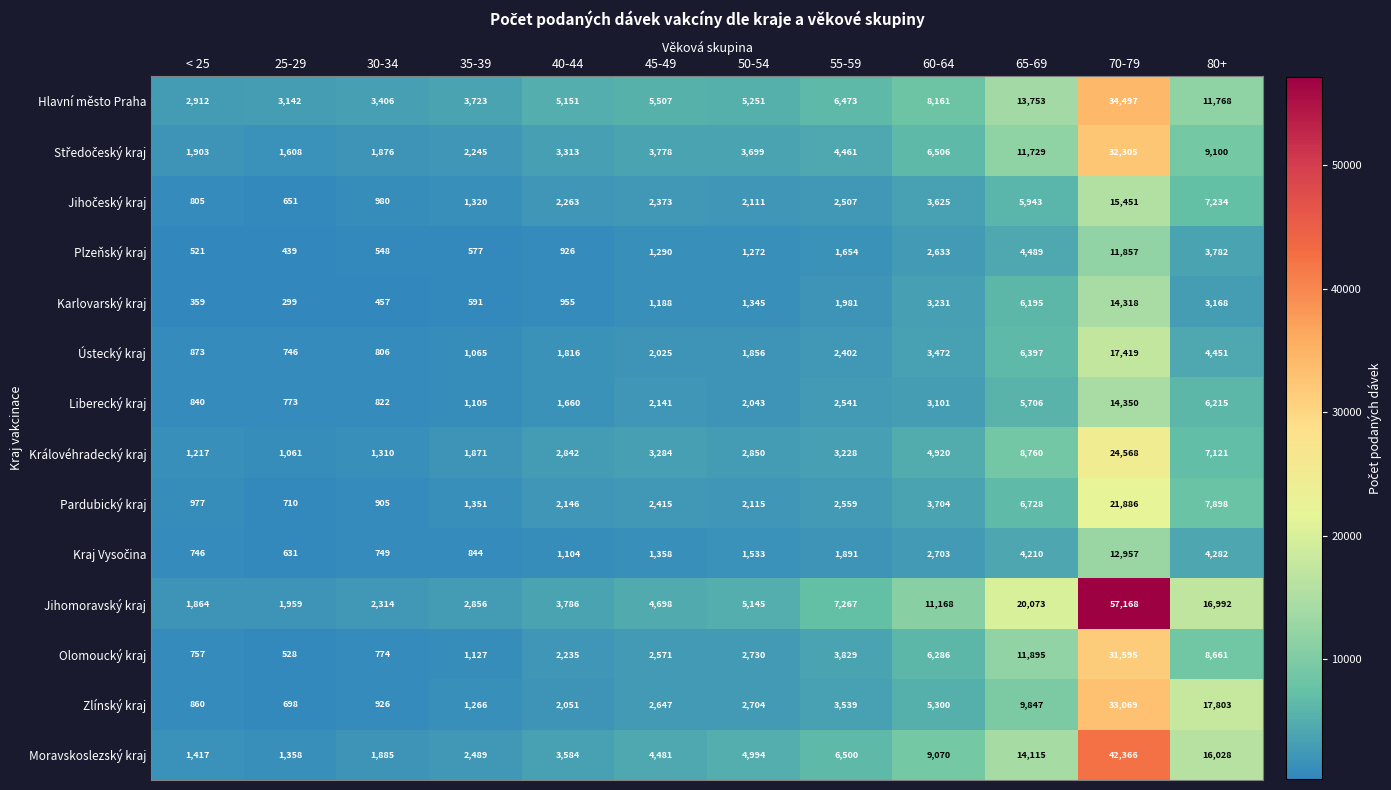

What is the sum of the Liberecký kraj values at < 25 and 40-44?

2500